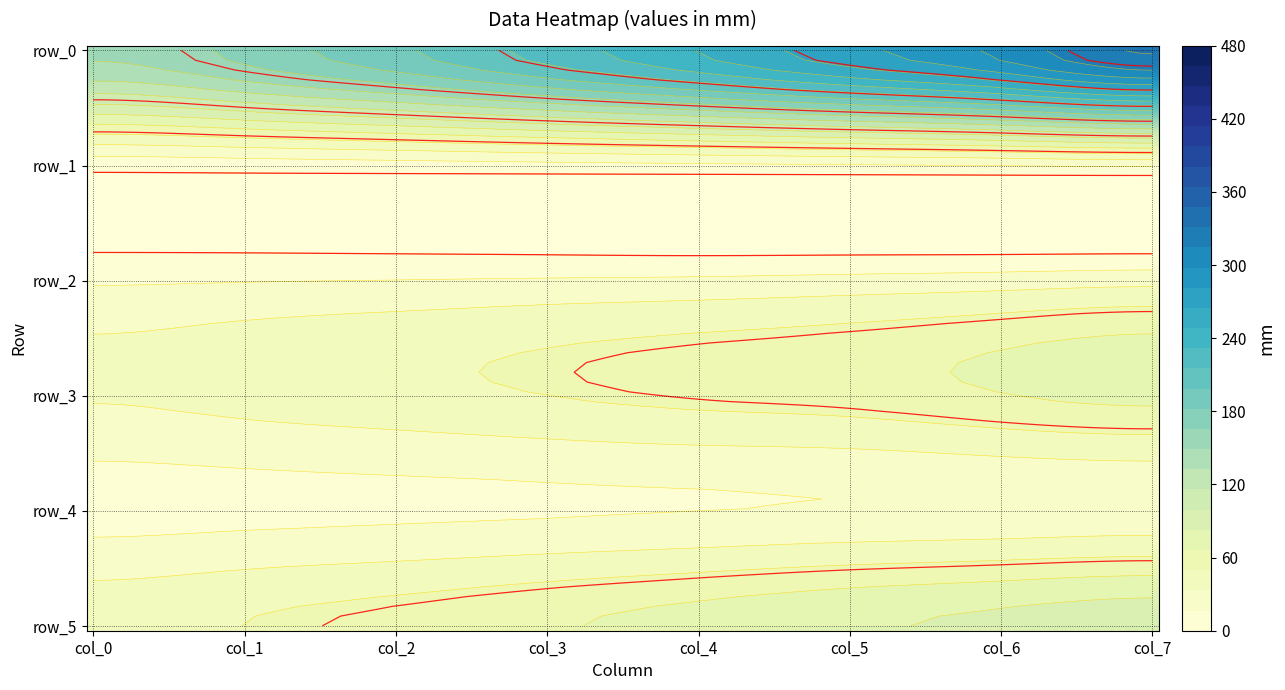

Is it true that row_3 equals 77.8 at 3?

False